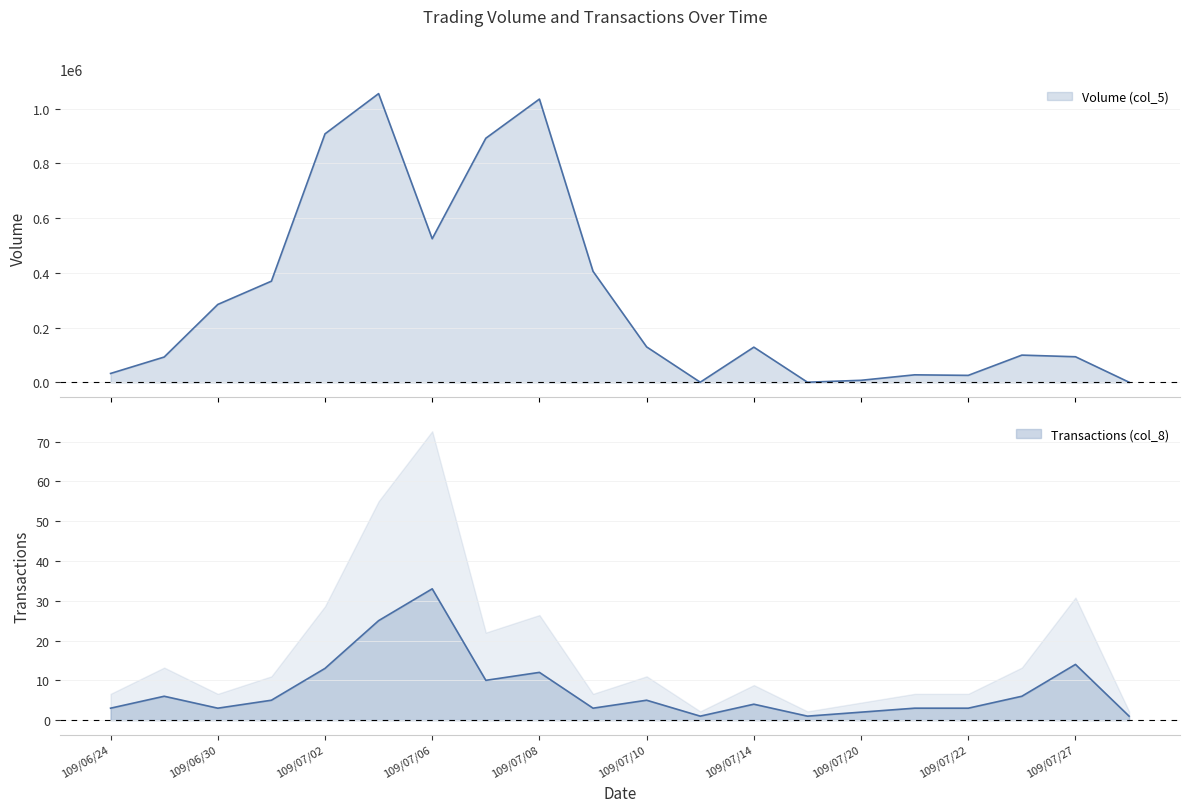

Reading left to right, list all the values displayed in this chart.

Volume (col_5): 109/06/24=33000	109/06/29=93000	109/06/30=285000	109/07/01=370000	109/07/02=908000	109/07/03=1055000	109/07/06=525000	109/07/07=892000	109/07/08=1035000	109/07/09=406000	109/07/10=130000	109/07/13=1000	109/07/14=129000	109/07/16=1000	109/07/20=8000	109/07/21=28000	109/07/22=26000	109/07/24=100000	109/07/27=94000	109/08/04=1000
Transactions (col_8): 109/06/24=3	109/06/29=6	109/06/30=3	109/07/01=5	109/07/02=13	109/07/03=25	109/07/06=33	109/07/07=10	109/07/08=12	109/07/09=3	109/07/10=5	109/07/13=1	109/07/14=4	109/07/16=1	109/07/20=2	109/07/21=3	109/07/22=3	109/07/24=6	109/07/27=14	109/08/04=1